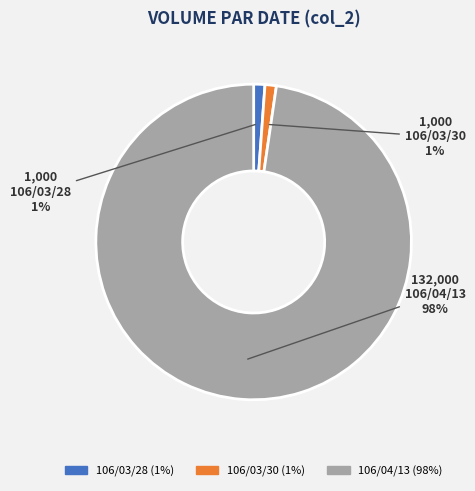

How many slices are in this pie chart?

3